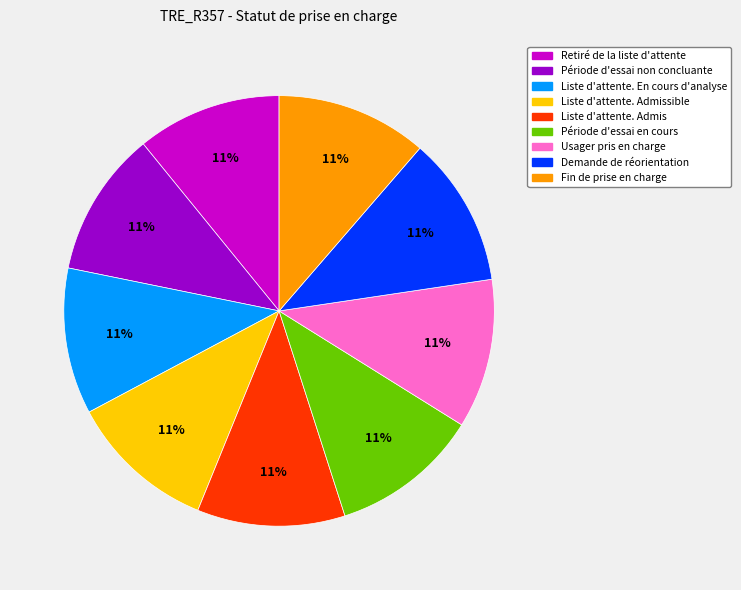

True or false: Liste d'attente. Admissible accounts for 11% of the total.

True